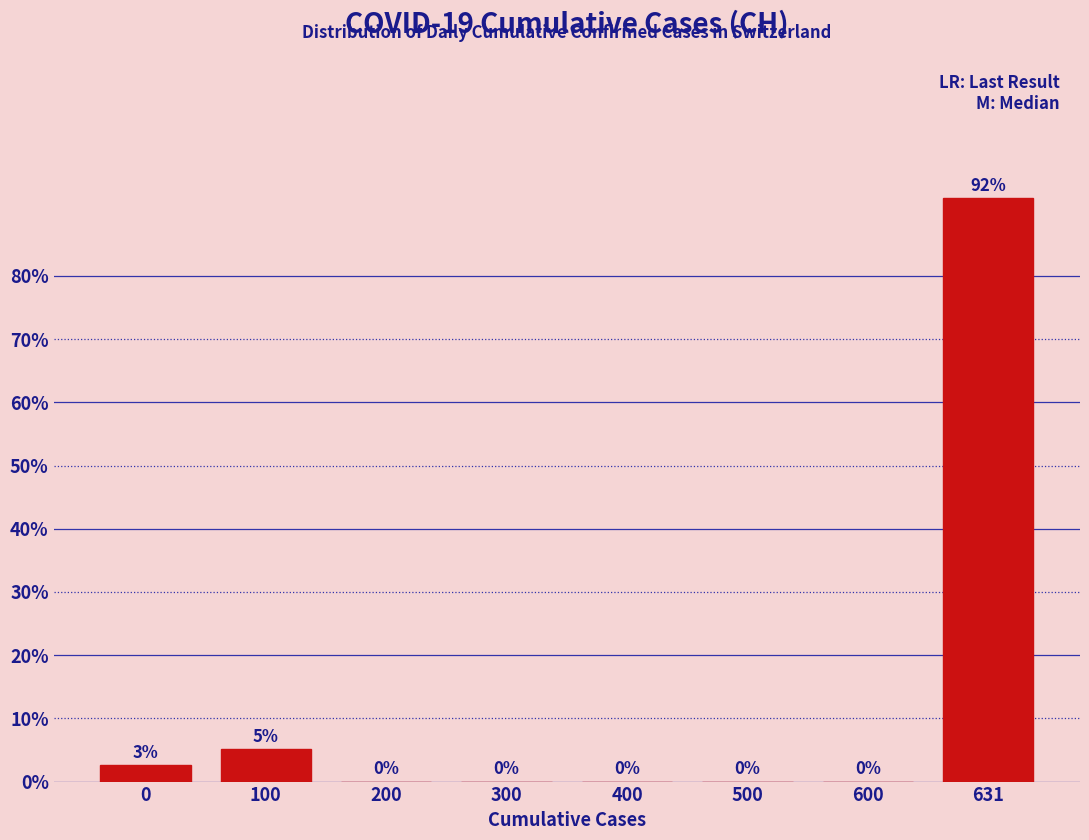

The value at 300 is -59.9. True or false?

False